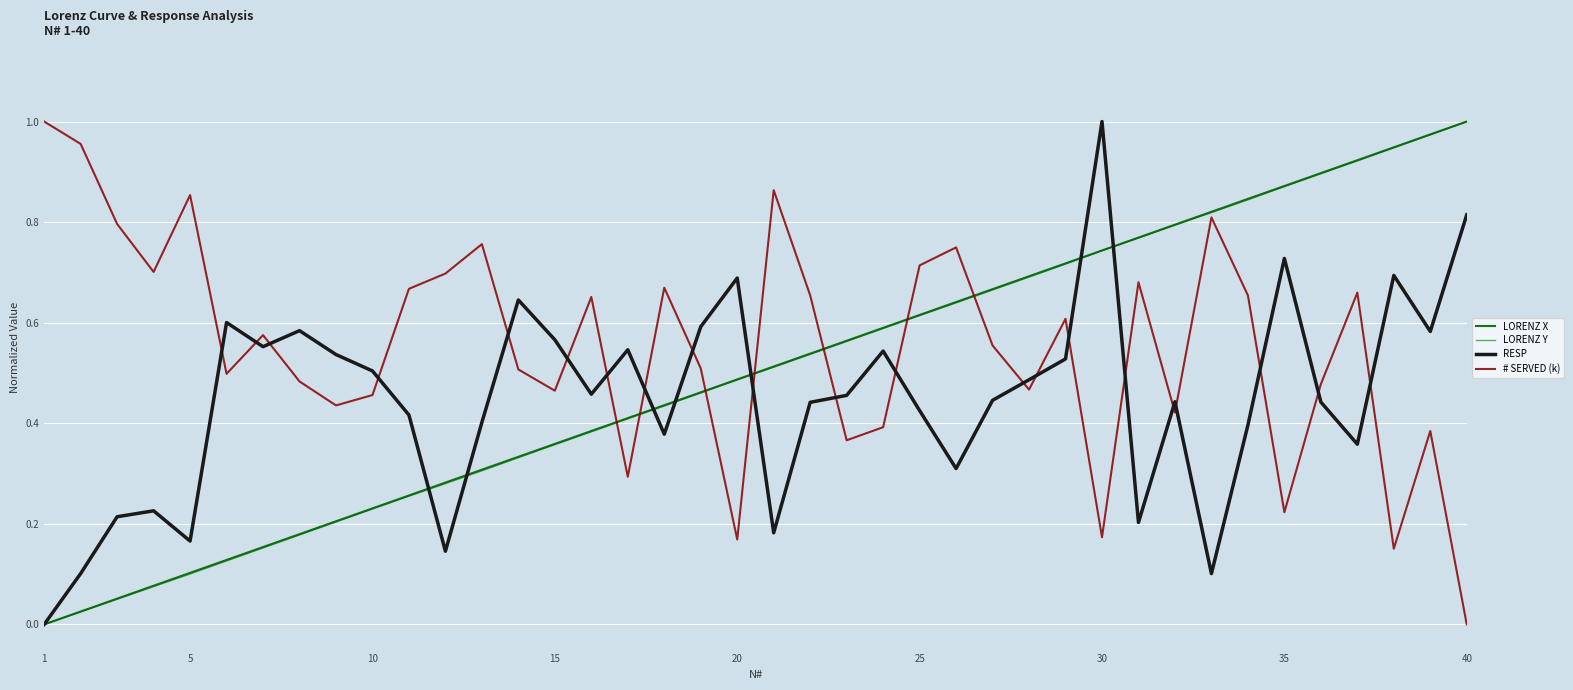

Which series has the largest total across all categories?

# SERVED (k)